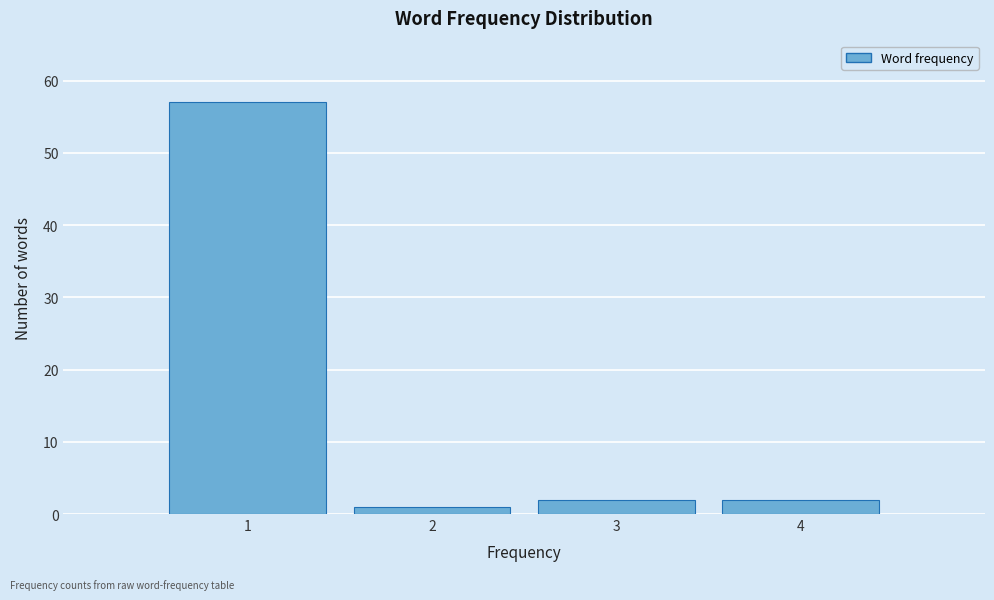

Reading left to right, extract all data points from this chart.

1=57	2=1	3=2	4=2